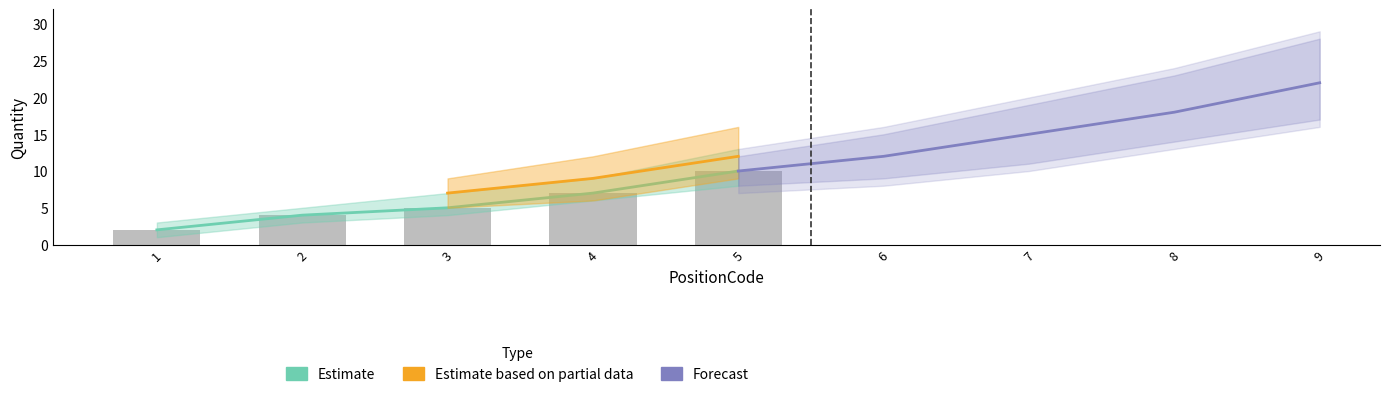

What value does the data have at 5?

10